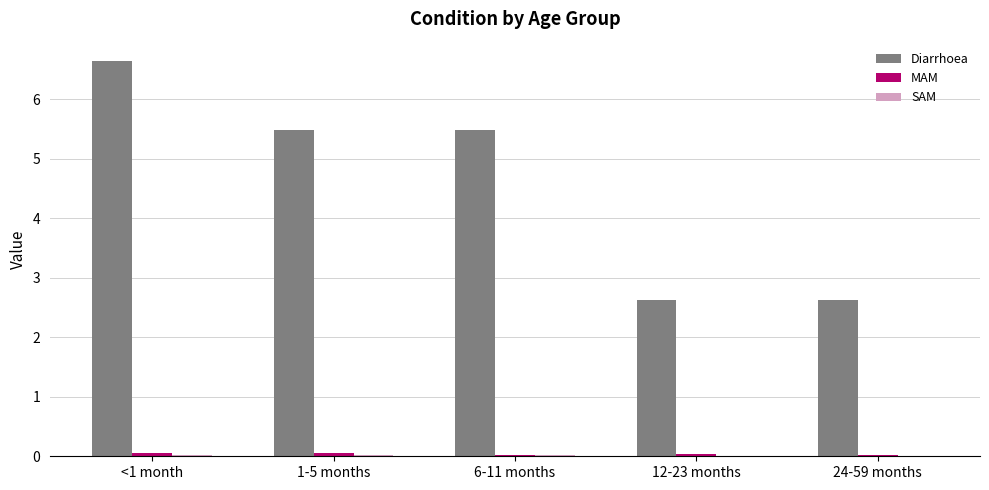

Which series has the largest total across all categories?

Diarrhoea